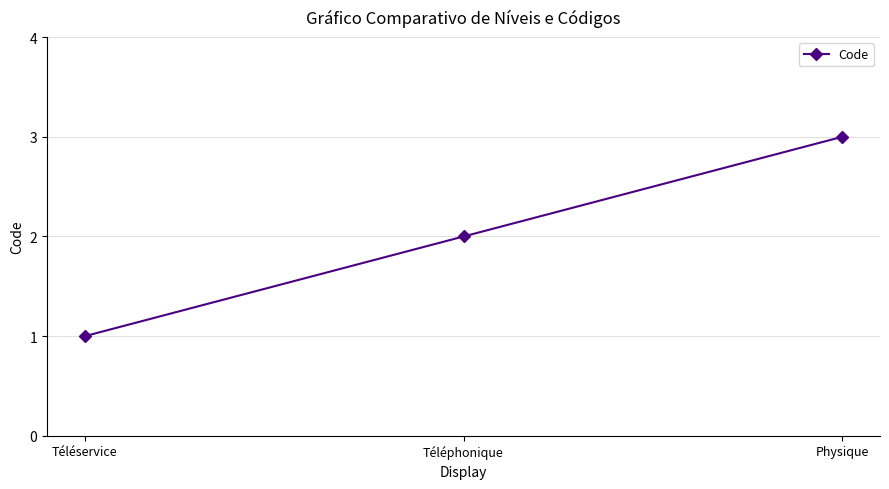

Between Téléservice and Physique, which is larger?

Physique